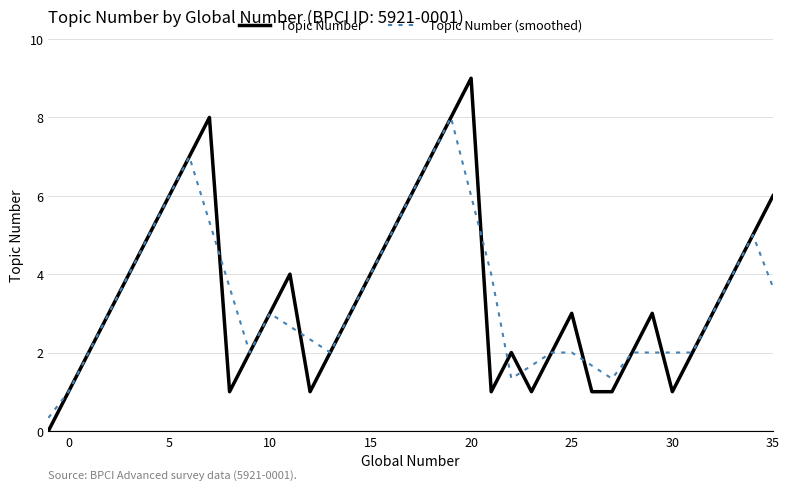

Which series has the widest spread of values?

Topic Number